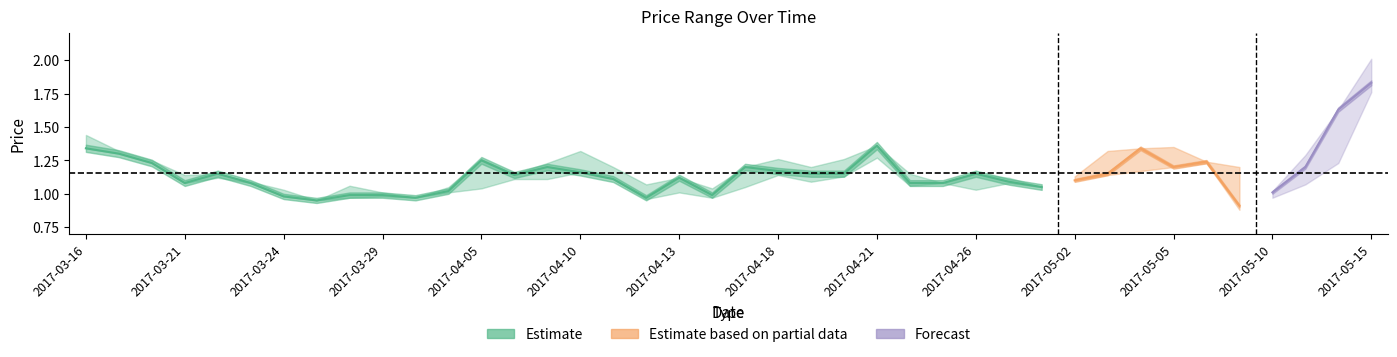

Where is the first local maximum for HP?

2017-03-22